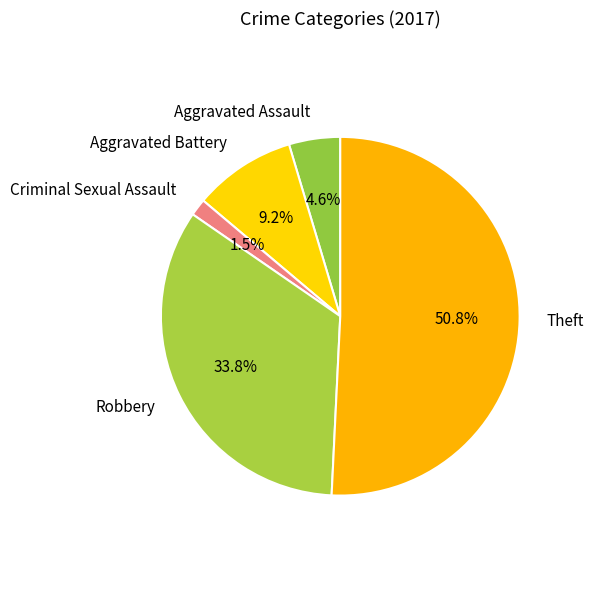

Which has a higher value, Aggravated Assault or Robbery?

Robbery